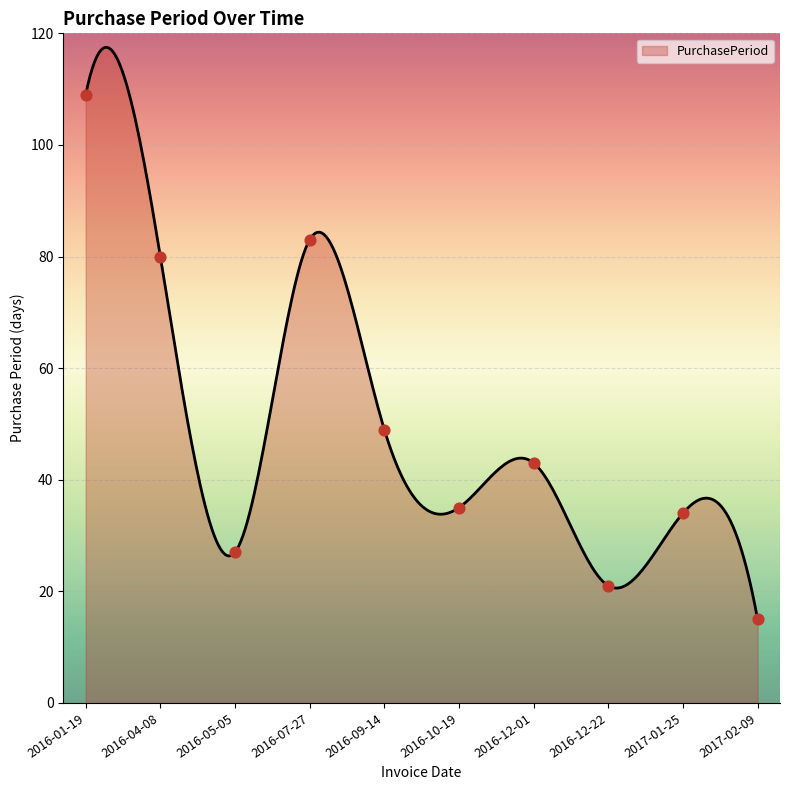

What is the change in value from 2016-04-08 to 2016-05-05?

-53